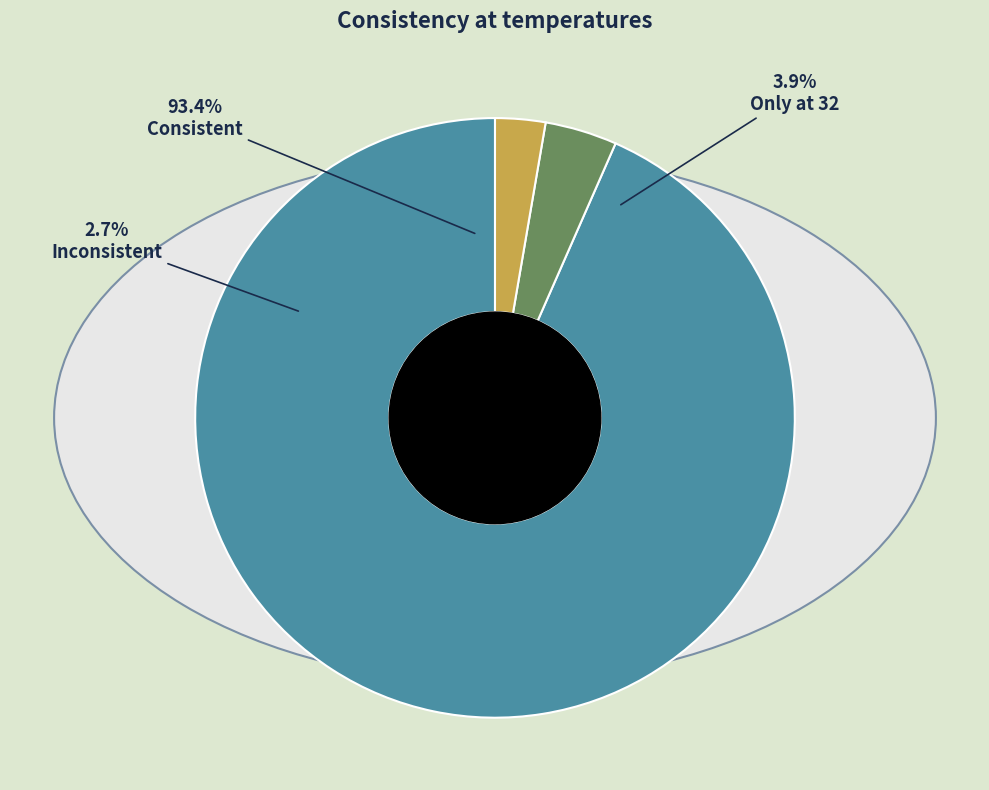

What percentage is the Only at 32 slice, to the nearest percent?

4%